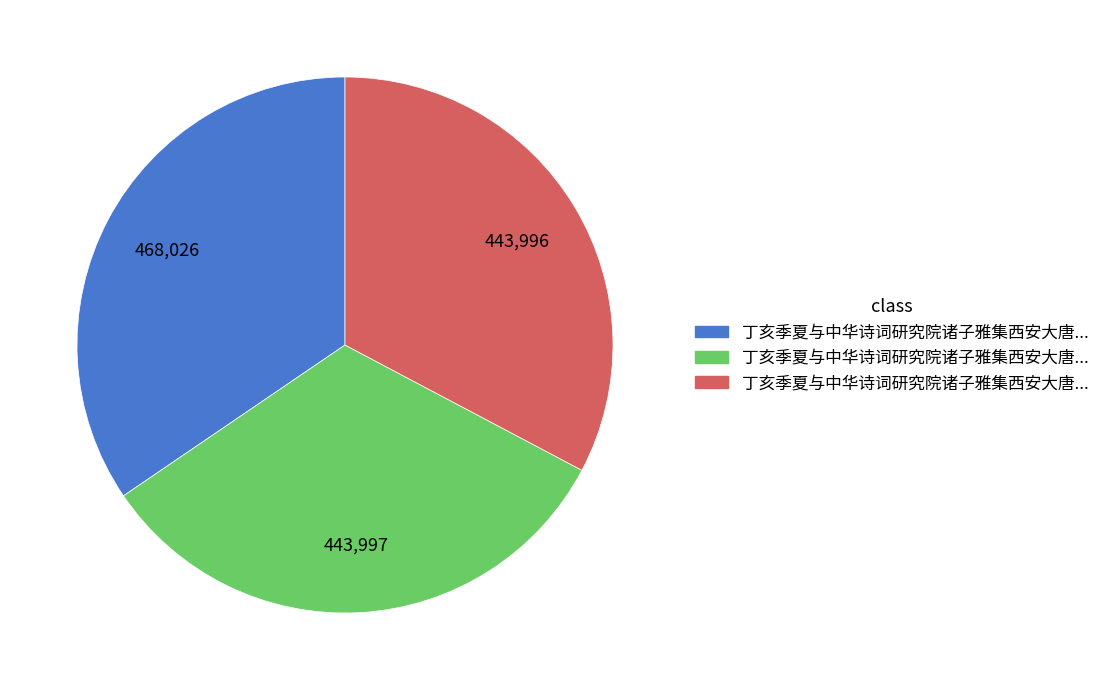

How many slices are in this pie chart?

3